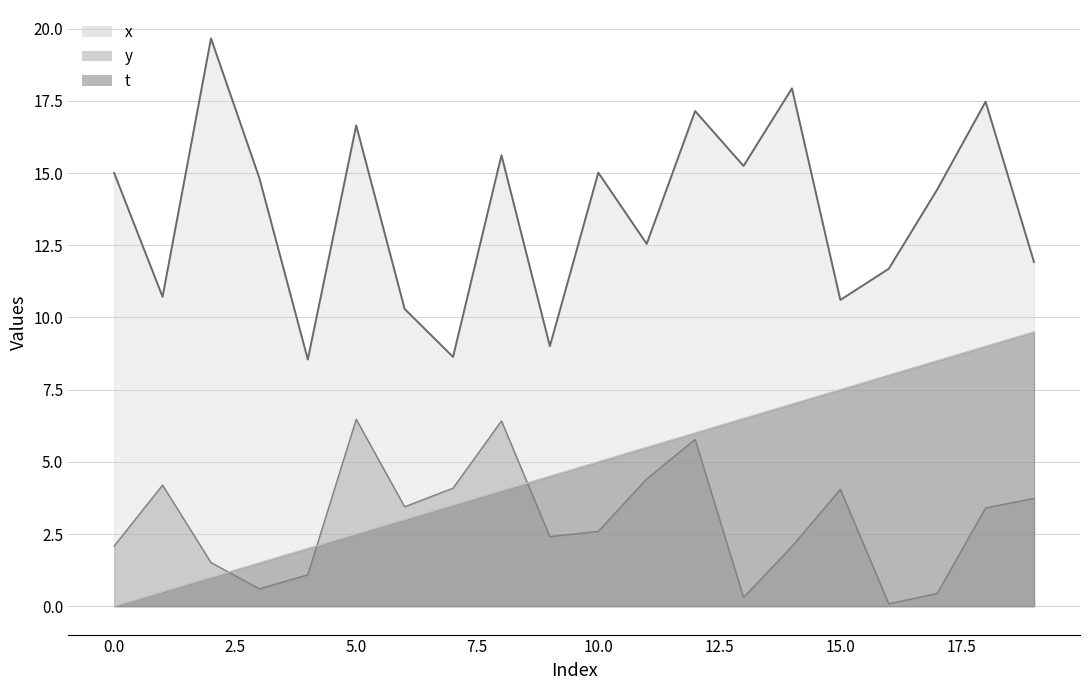

Which series changed the most between 9 and 14?

x